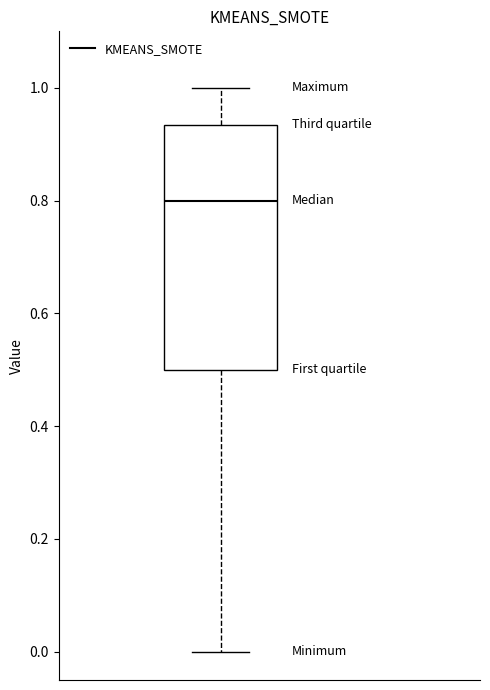

Where does the lower whisker of the box end on the y-axis? The values are not printed on the chart, so give them approximately, as read against the axis.

0.00